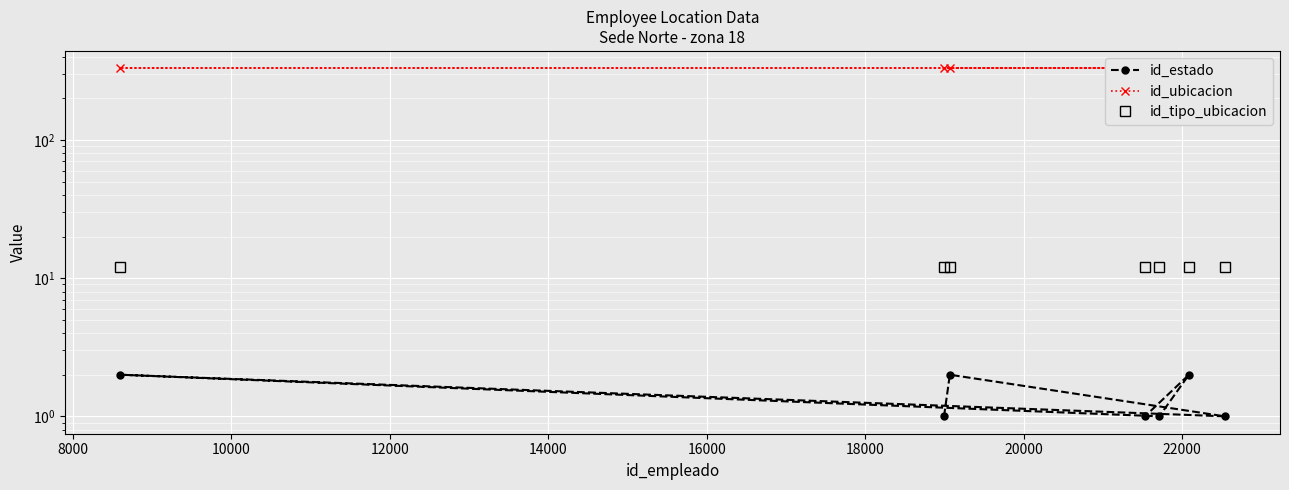

What is the average value of the id_tipo_ubicacion series?

12